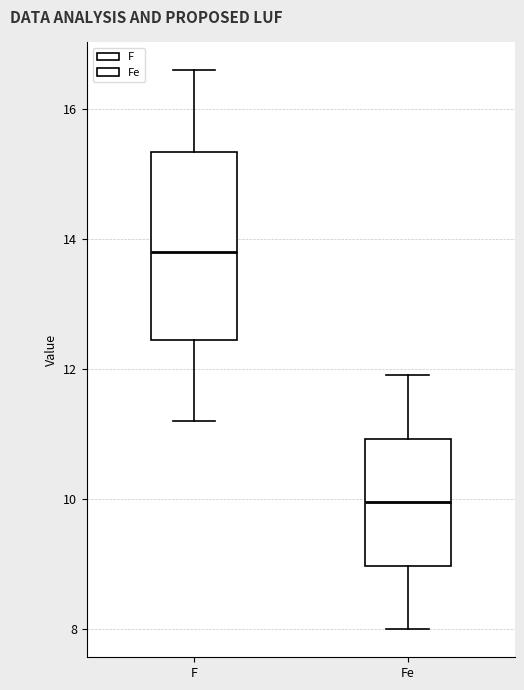

Which box's median line is the highest?

F